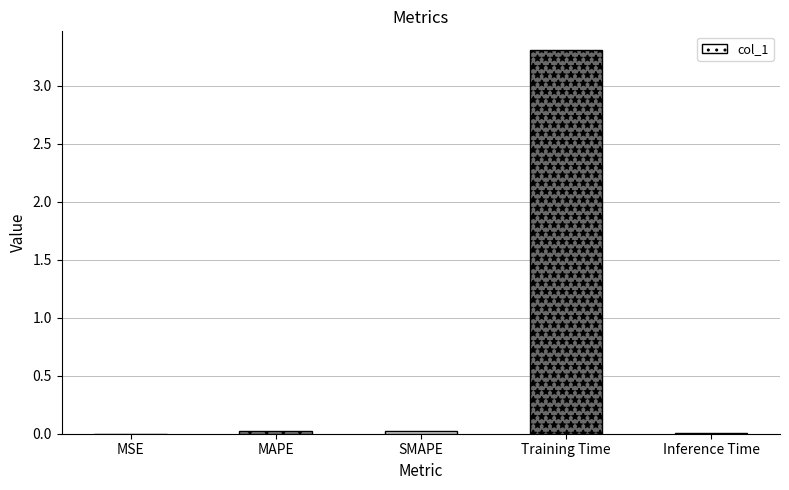

At which category does the chart reach its peak across all series?

Training Time